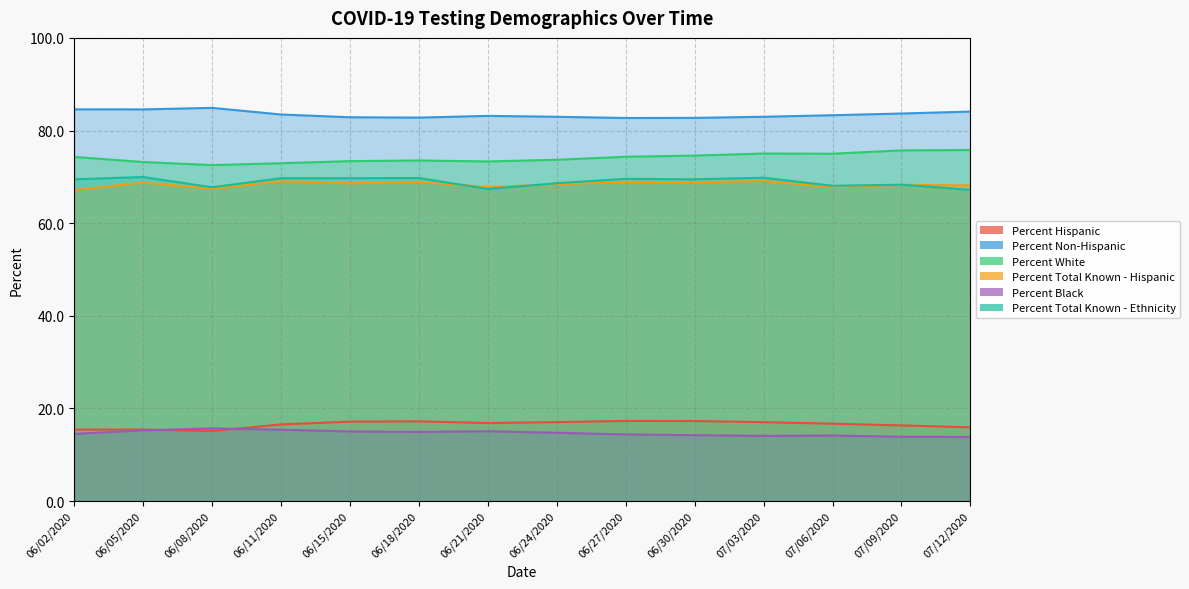

The value of Percent Non-Hispanic at 06/08/2020 is 84.9. True or false?

True